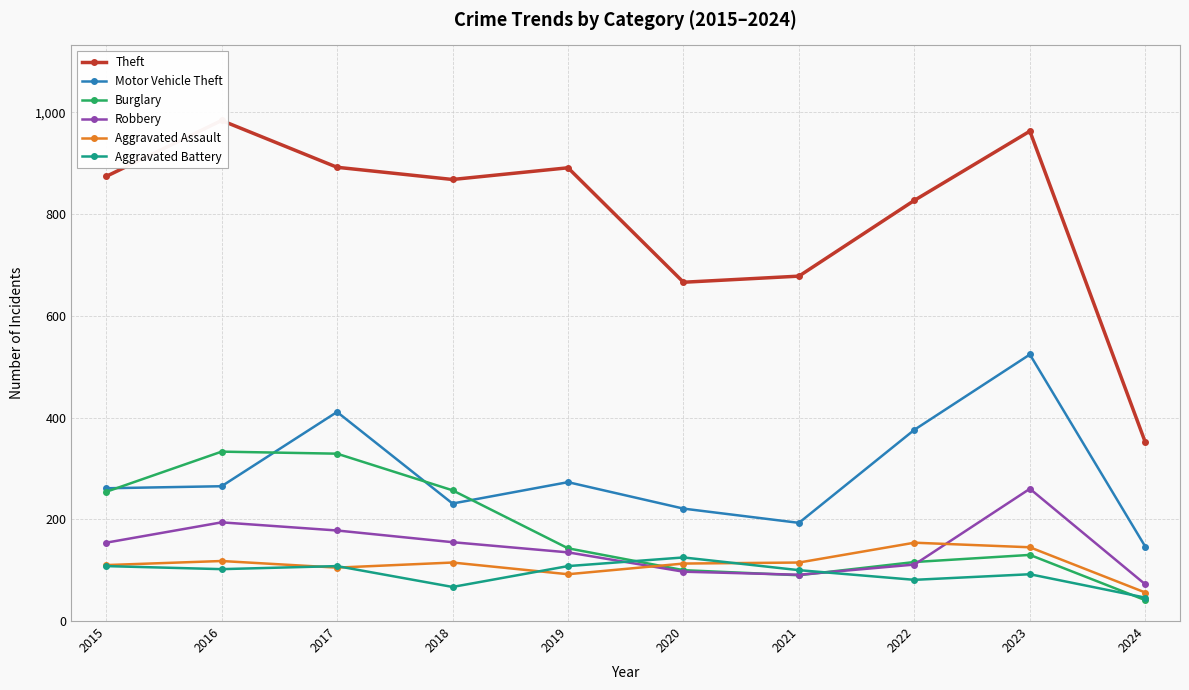

Where does the Robbery series first go above 154?

2016